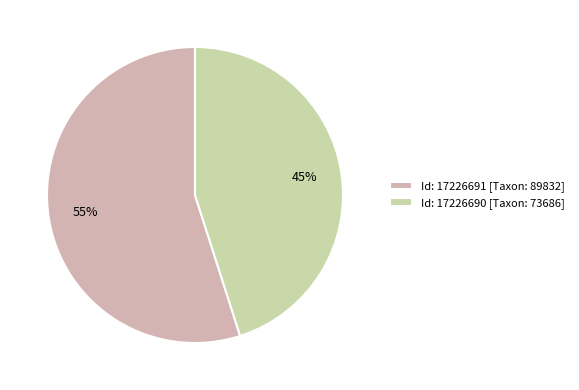

Does any single category account for the majority?

Yes